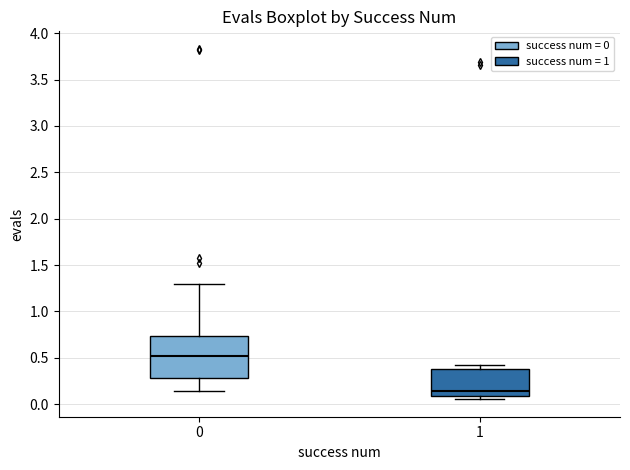

Reading left to right, transcribe this box plot: for each box, give where its median line is, the range the box spans, and where its two whiskers end, as read against the y-axis. The values are not printed on the chart, so give them approximately, as read against the axis.

0: median 0.50, box 0.30 to 0.75, whiskers 0.15 to 1.30
1: median 0.15, box 0.10 to 0.35, whiskers 0.05 to 0.40